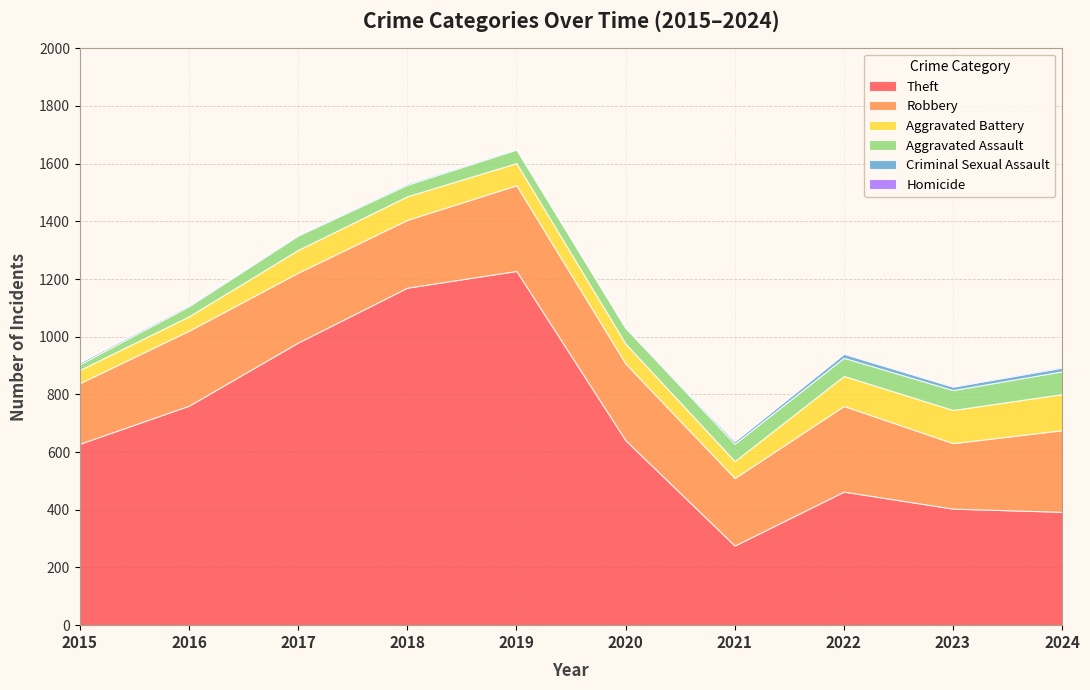

Reading right to left, transcribe all the data shown in this chart.

Theft: 393	404	463	276	641	1228	1170	980	761	629
Robbery: 283	227	297	234	266	297	235	242	260	210
Aggravated Battery: 125	115	104	59	69	77	82	79	50	46
Aggravated Assault: 79	69	63	60	55	47	40	50	35	20
Criminal Sexual Assault: 13	12	14	9	0	4	5	4	5	7
Homicide: 3	2	2	2	2	1	1	1	1	0